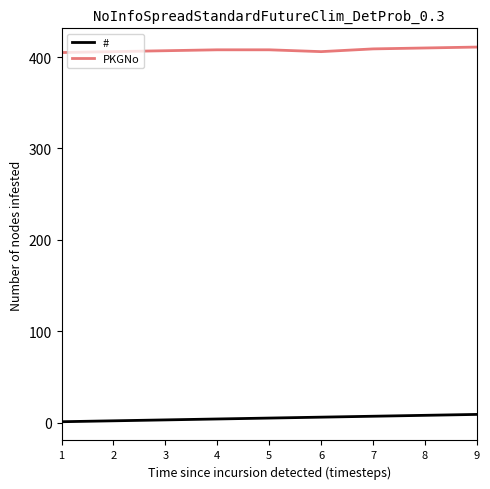

What is the greatest value displayed?

411